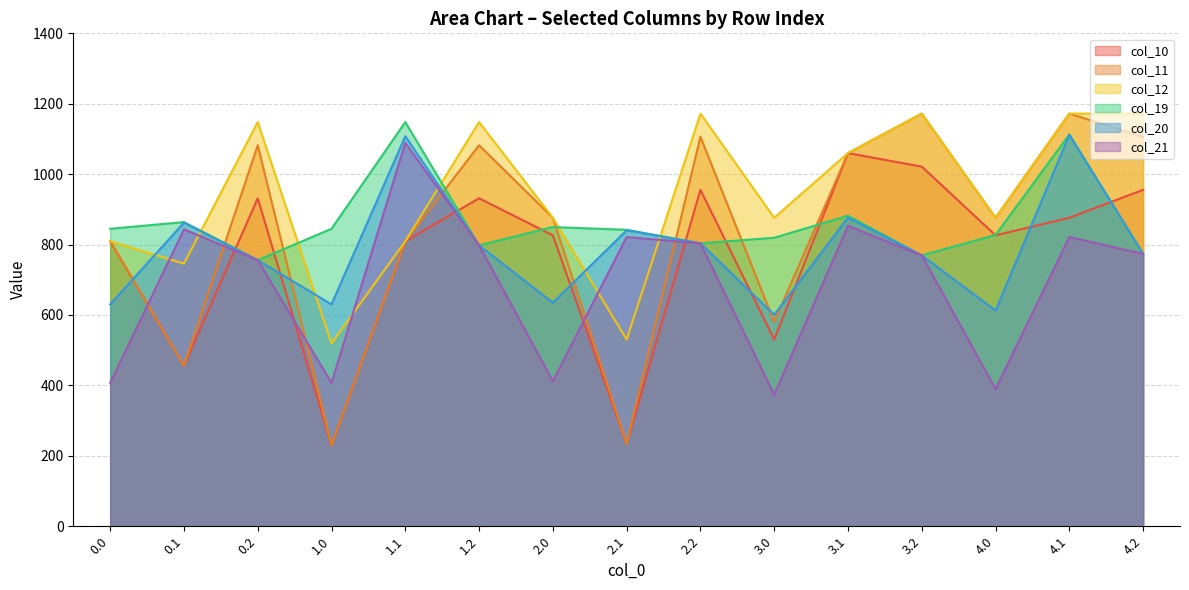

Rank the series by their maximum value, from highest to lowest.

col_11, col_12, col_10, col_19, col_20, col_21